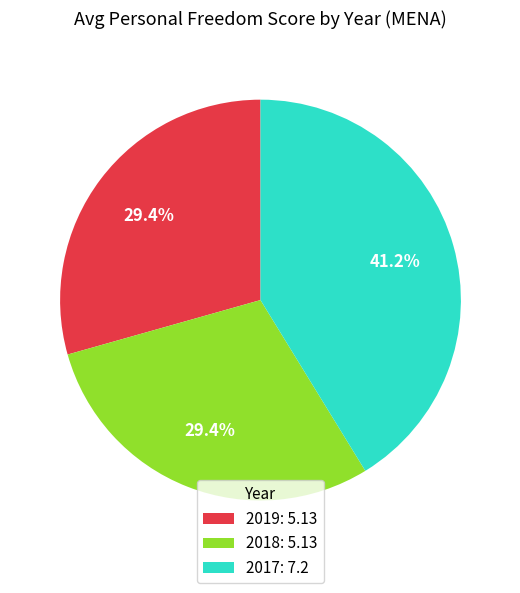

Combined, what portion of the pie is 2019: 5.13 and 2018: 5.13?

58.8%